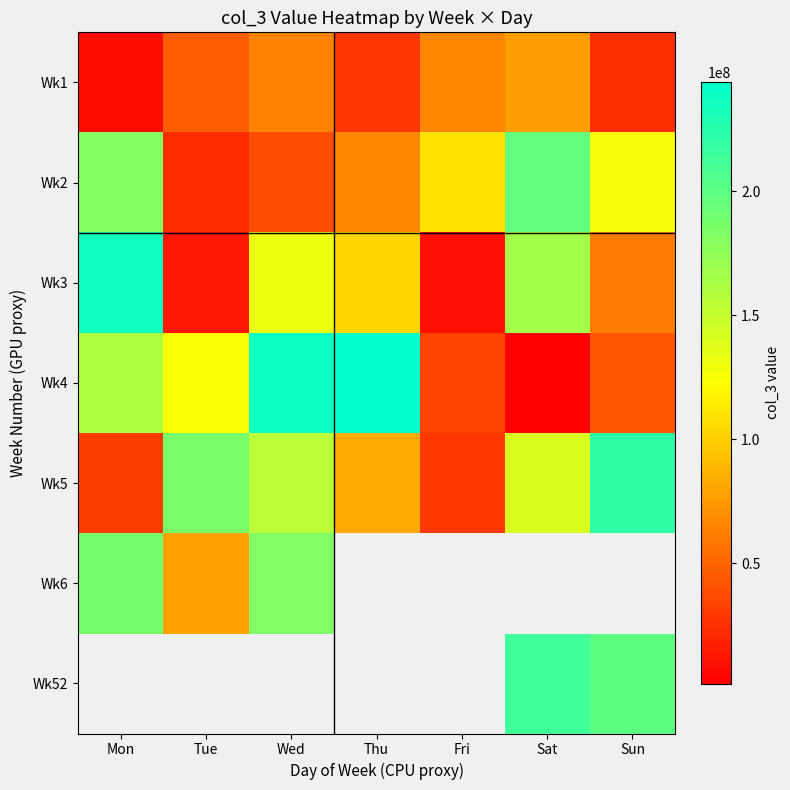

What is the sum of all Wk3 values?

718693792.0